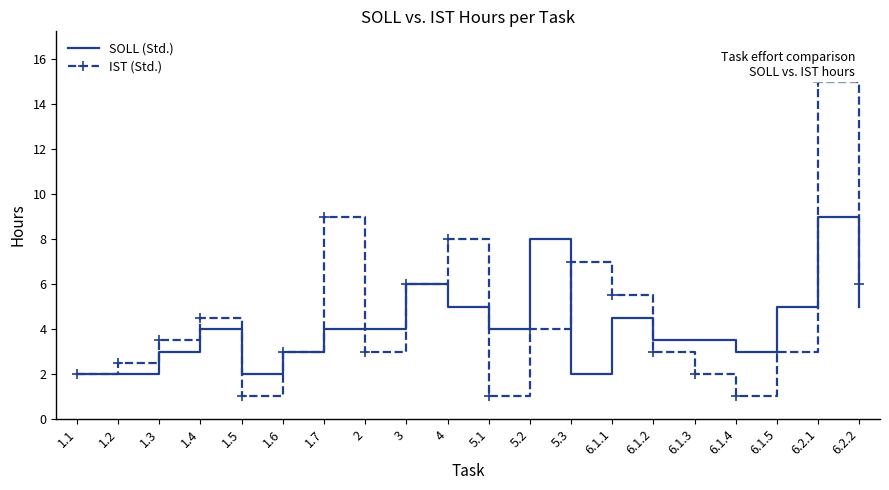

How many interior local peaks does the IST (Std.) series have?

5